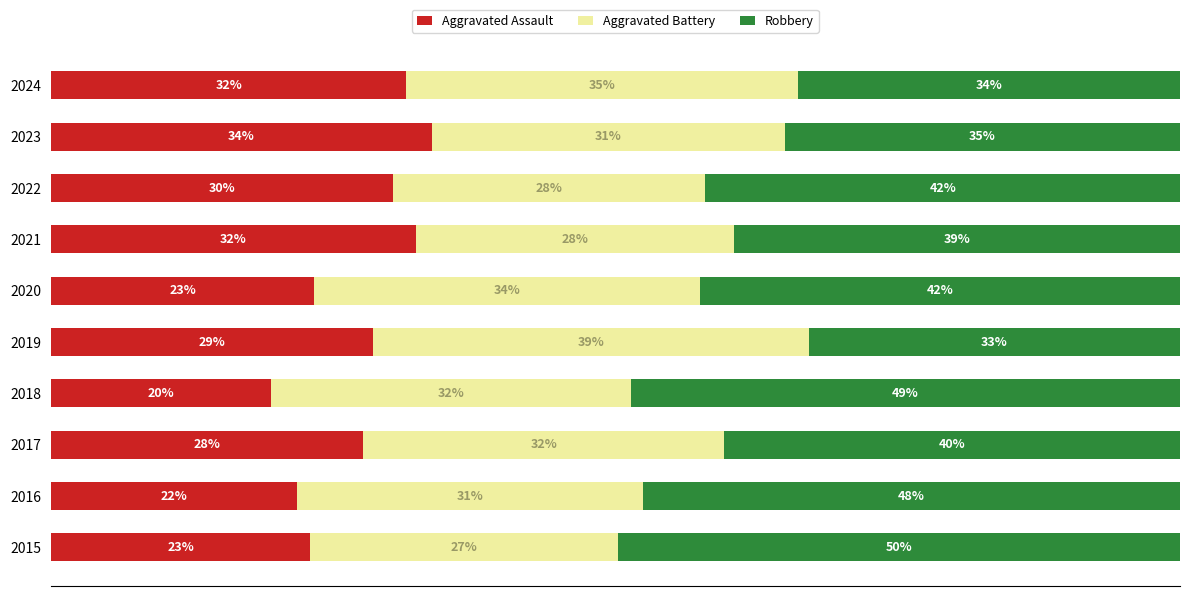

What are all the series names shown in the legend?

Aggravated Assault, Aggravated Battery, Robbery